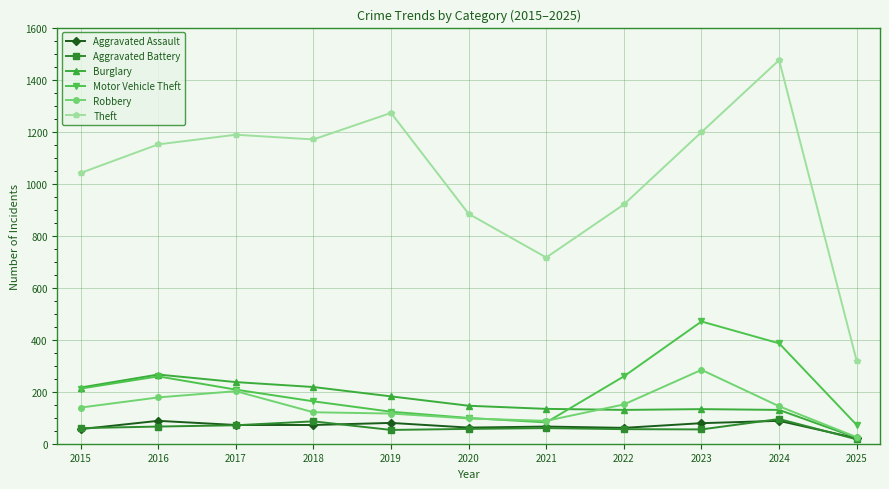

Is the value of Robbery at 2022 greater than the value of Burglary at 2025?

Yes